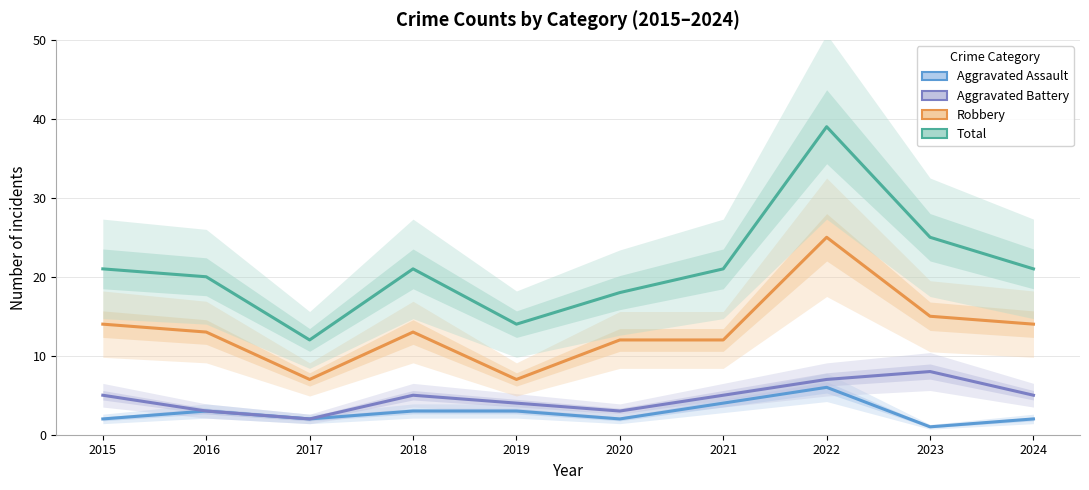

What is the sum of the Aggravated Battery values at 2015 and 2017?

7